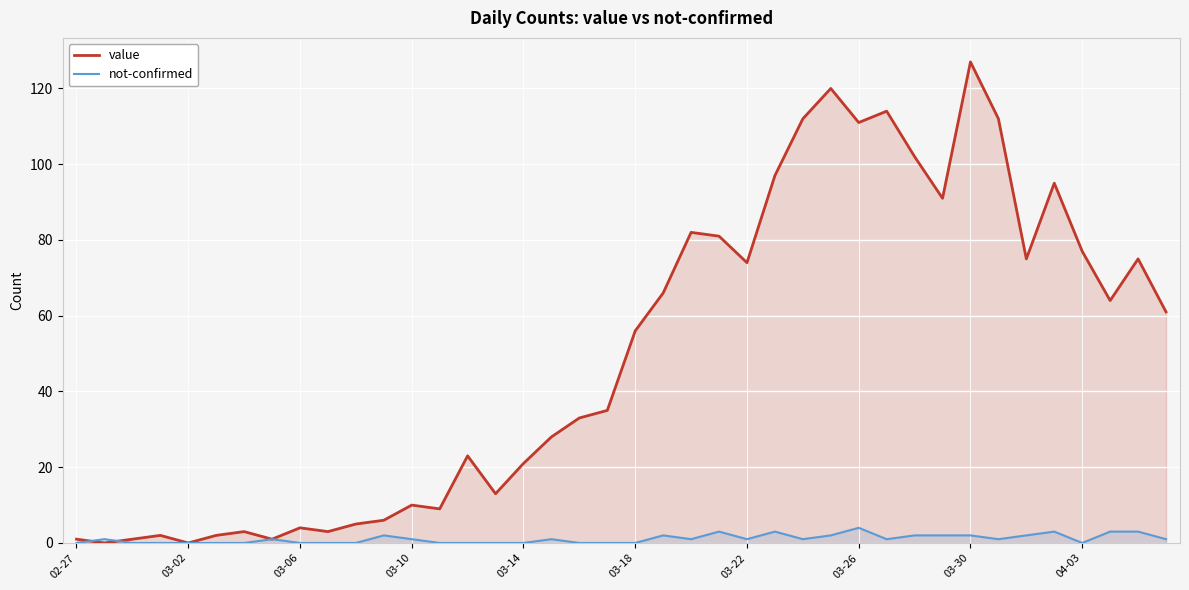

True or false: value has more than 2 interior local peaks.

True